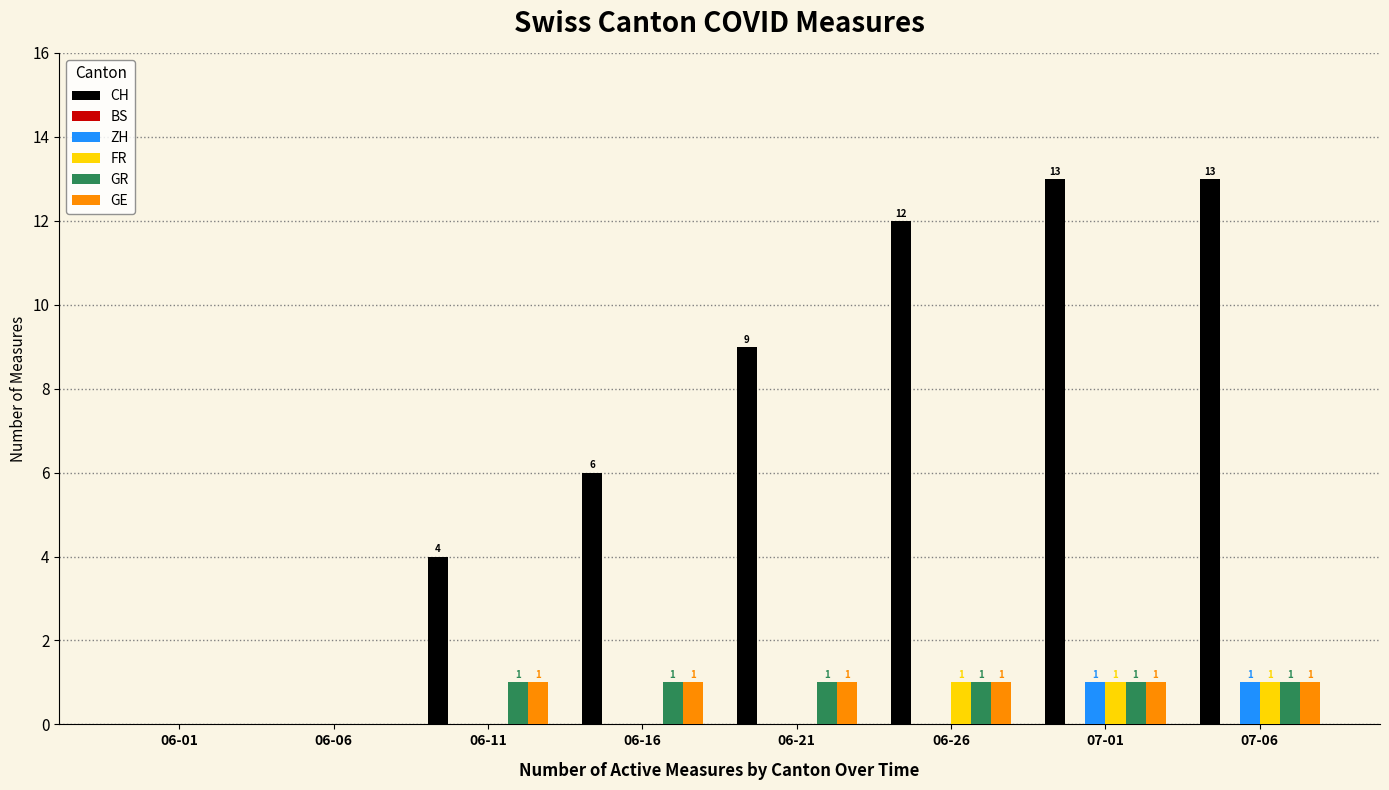

Reading left to right, extract all data points from this chart.

CH: 06-01=0	06-06=0	06-11=4	06-16=6	06-21=9	06-26=12	07-01=13	07-06=13
ZH: 06-01=0	06-06=0	06-11=0	06-16=0	06-21=0	06-26=0	07-01=1	07-06=1
FR: 06-01=0	06-06=0	06-11=0	06-16=0	06-21=0	06-26=1	07-01=1	07-06=1
GR: 06-01=0	06-06=0	06-11=1	06-16=1	06-21=1	06-26=1	07-01=1	07-06=1
GE: 06-01=0	06-06=0	06-11=1	06-16=1	06-21=1	06-26=1	07-01=1	07-06=1